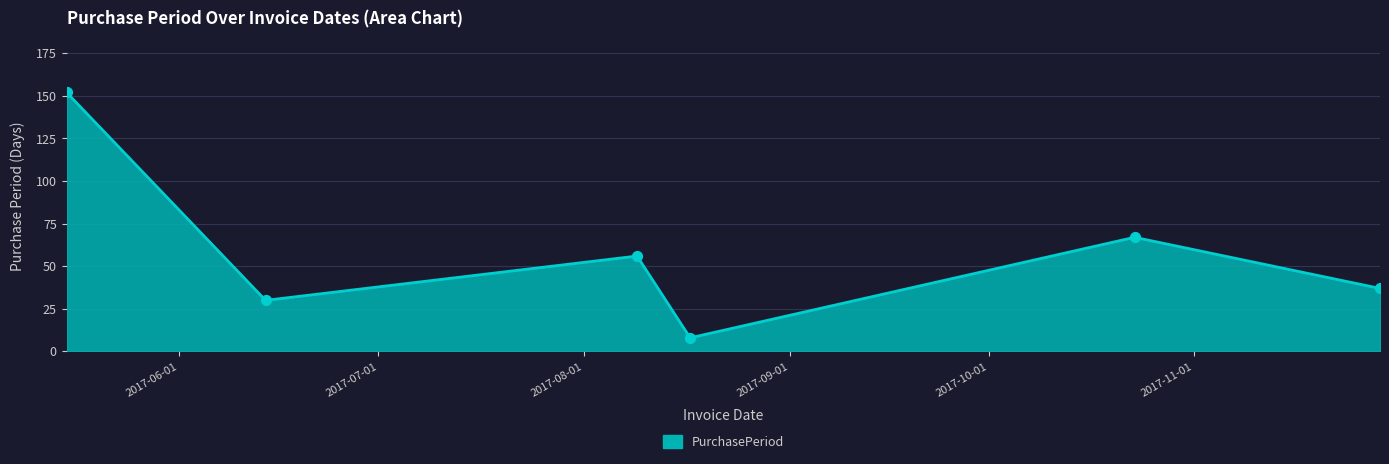

True or false: the data has more than 1 interior local peaks.

True